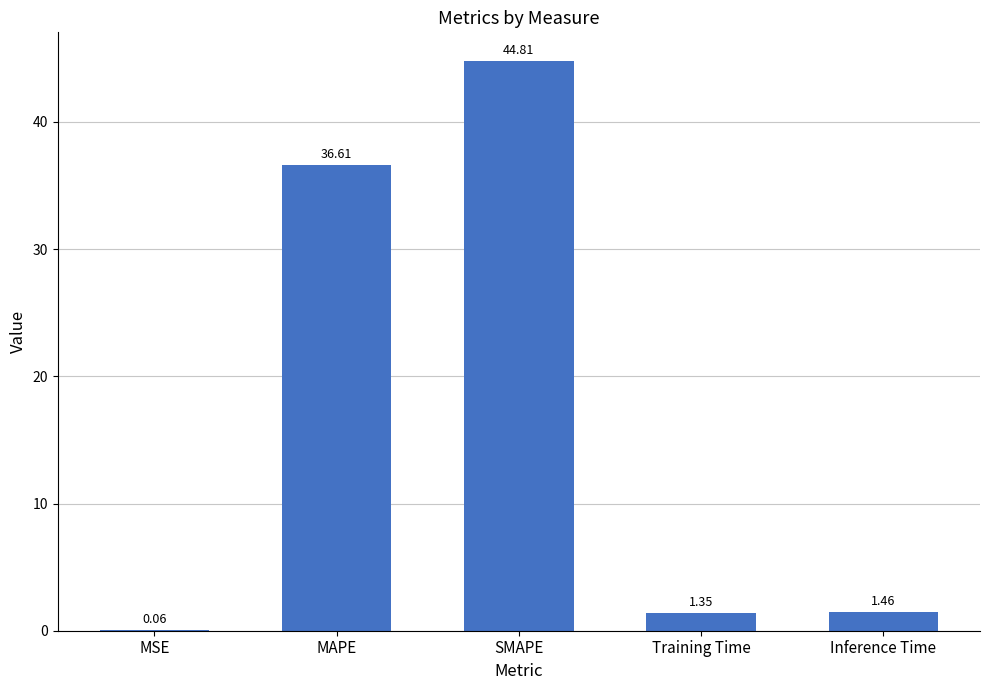

At which label does the data first exceed 1?

MAPE